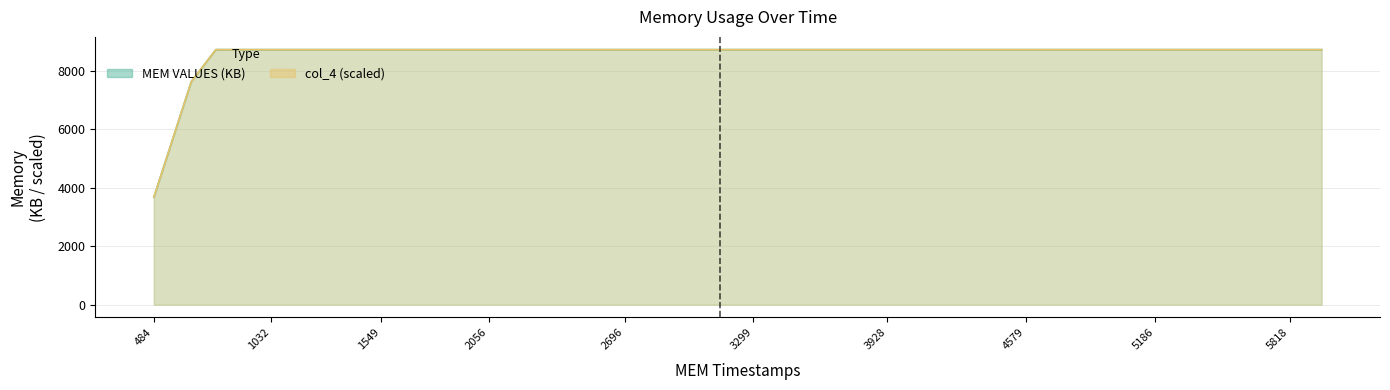

Is the value of col_4 at 1549 greater than the value of MEM VALUES (KB) at 4091?

No